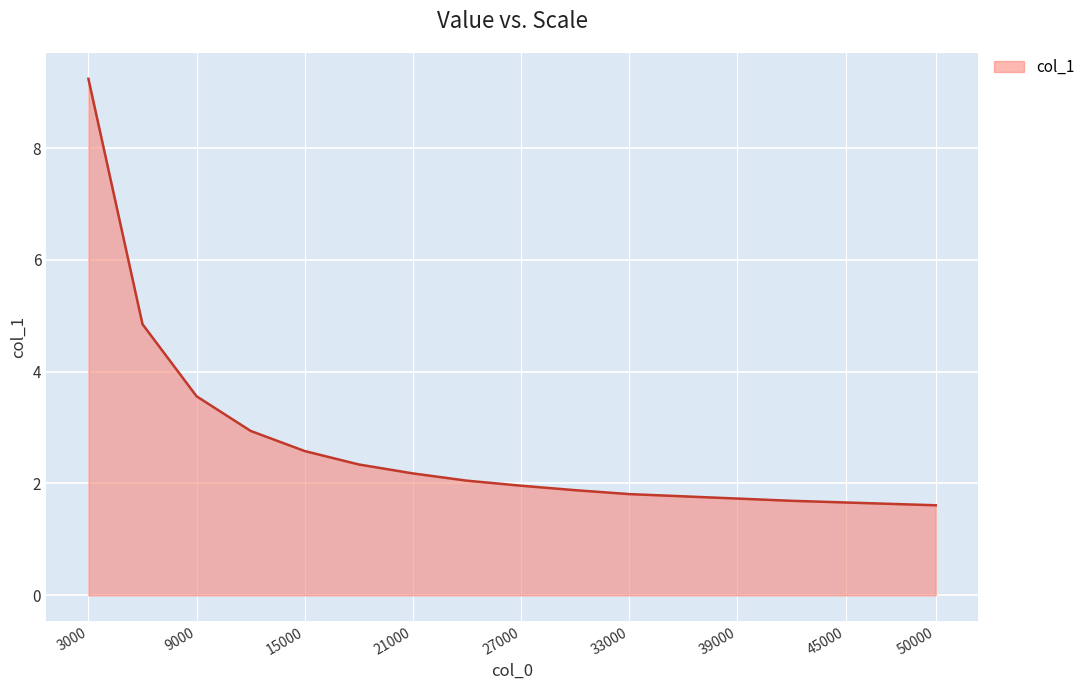

What is the minimum value shown in the chart?

1.6